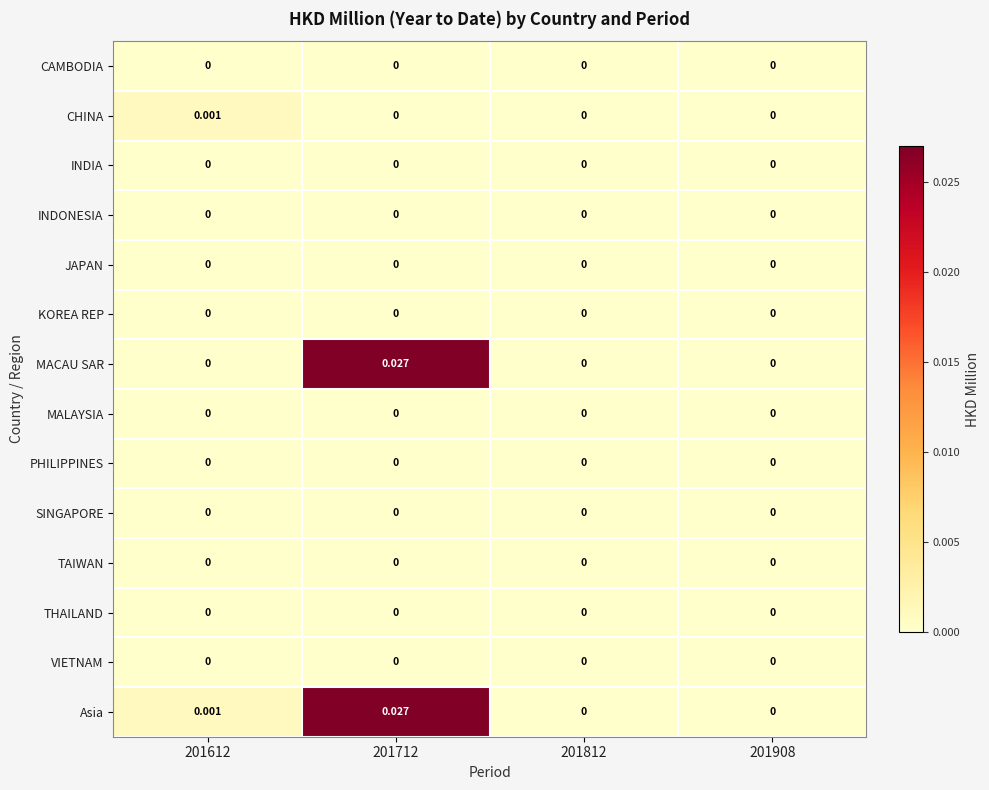

Between 201612 and 201712, which series saw the biggest shift?

MACAU SAR